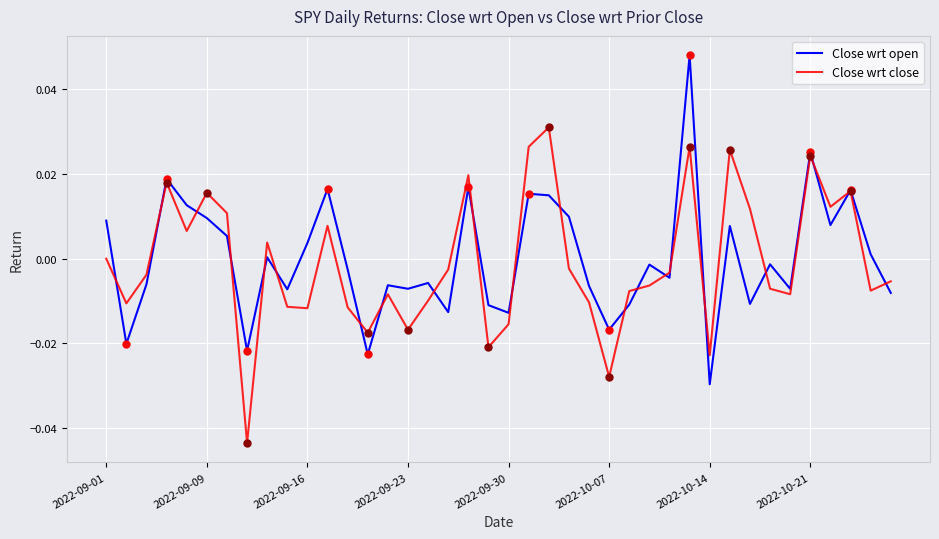

At how many categories does at least one series exceed 0?

19